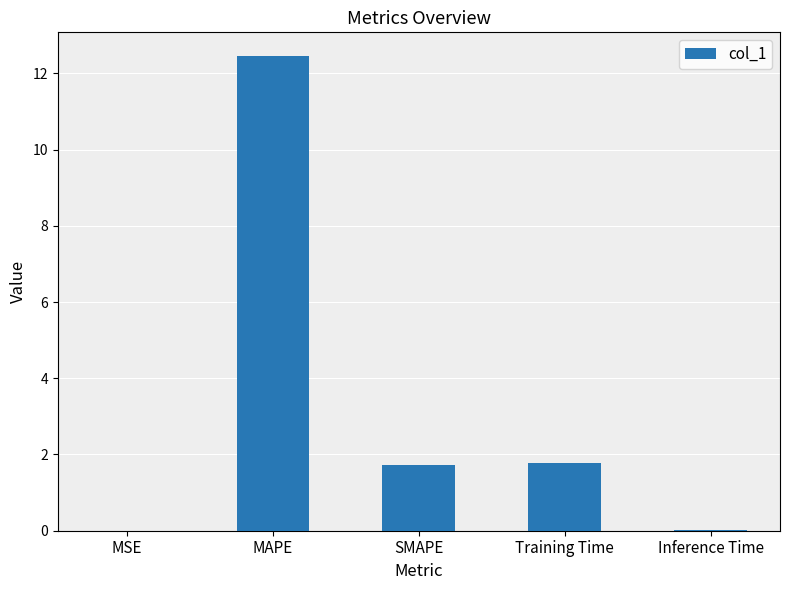

Are the bars horizontal?

No